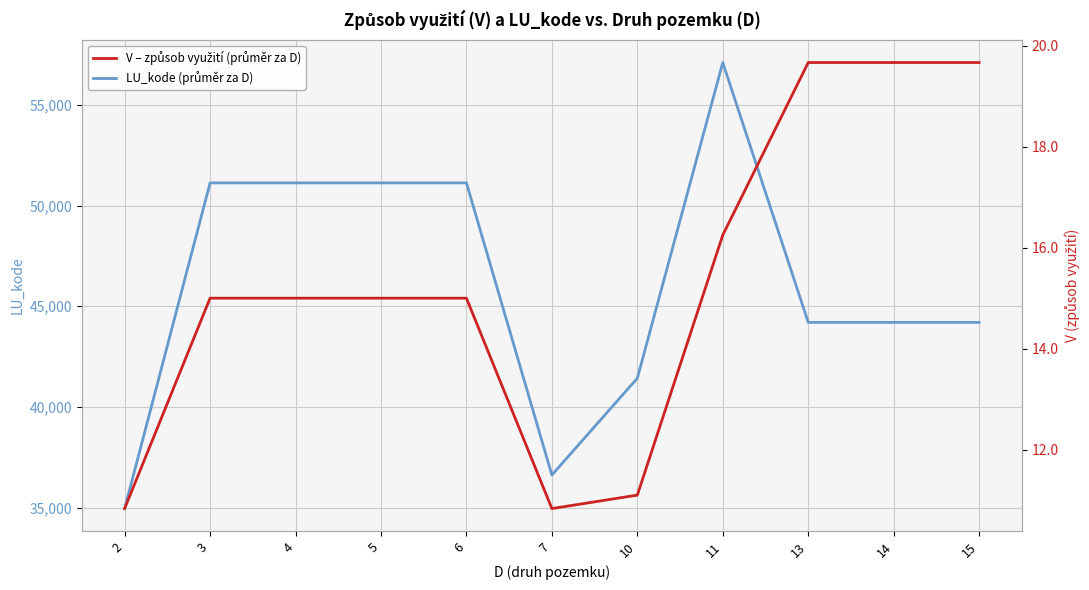

What is the maximum value for V – způsob využití (průměr za D)?

19.7